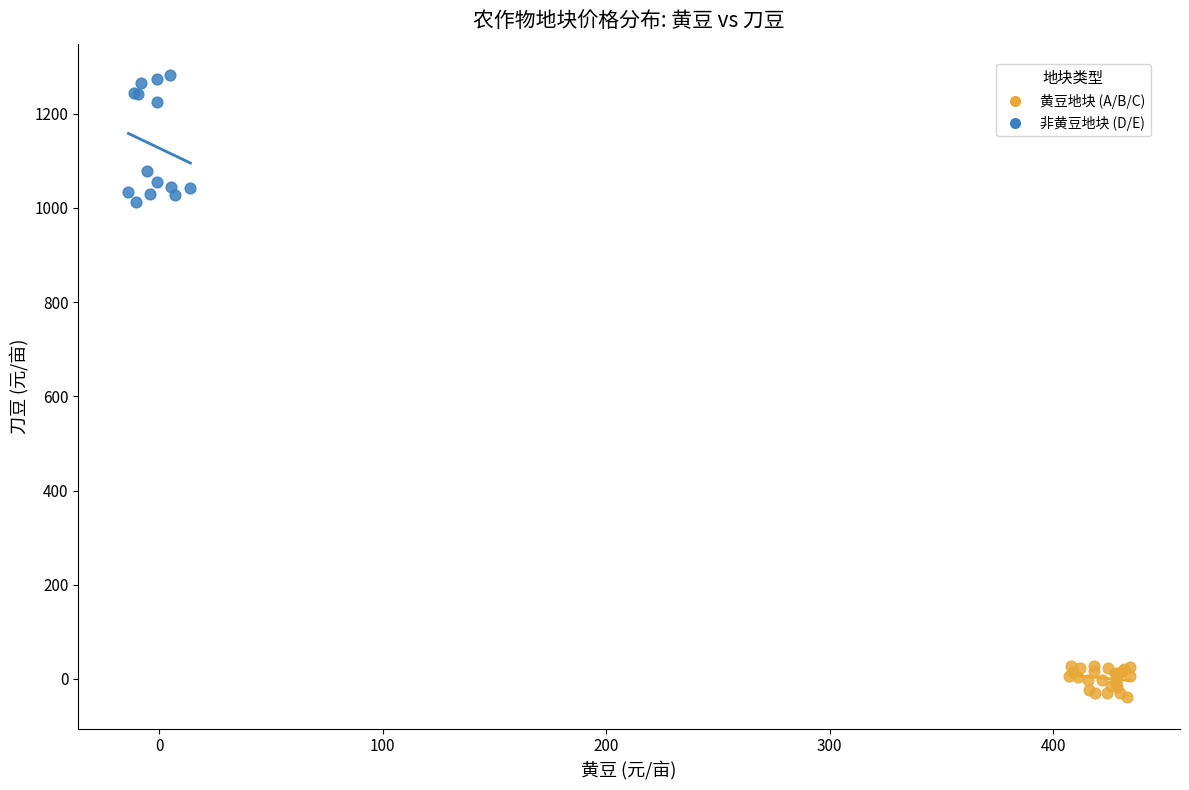

Which series has the largest Y range (max minus min)?

非黄豆地块 (D/E)